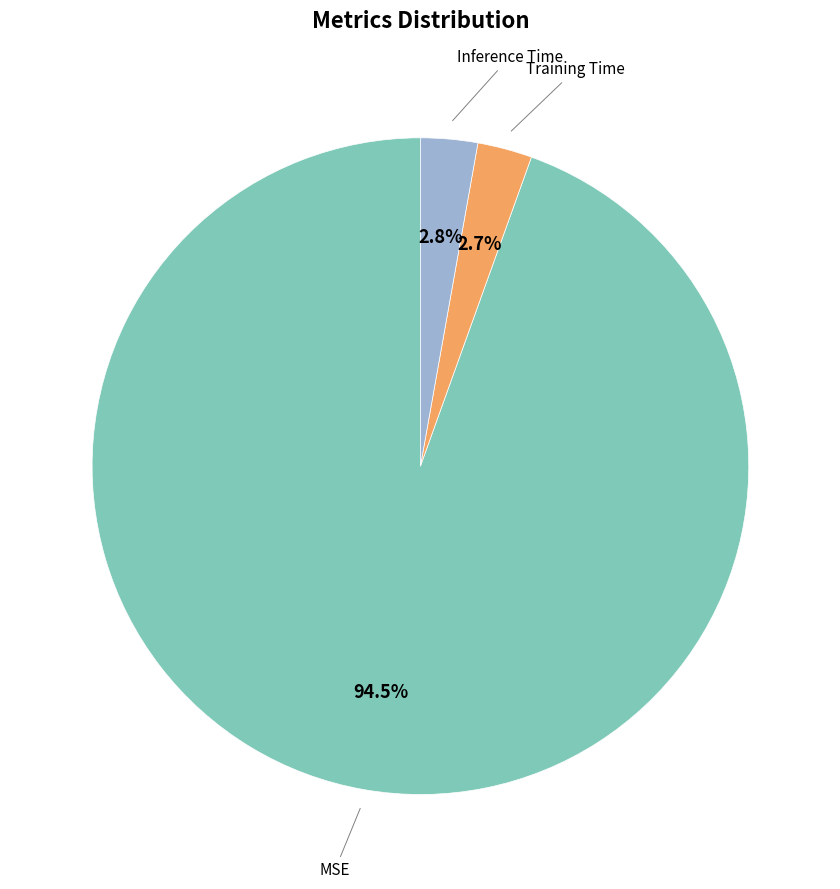

To the nearest percent, what is the average slice percentage?

33%